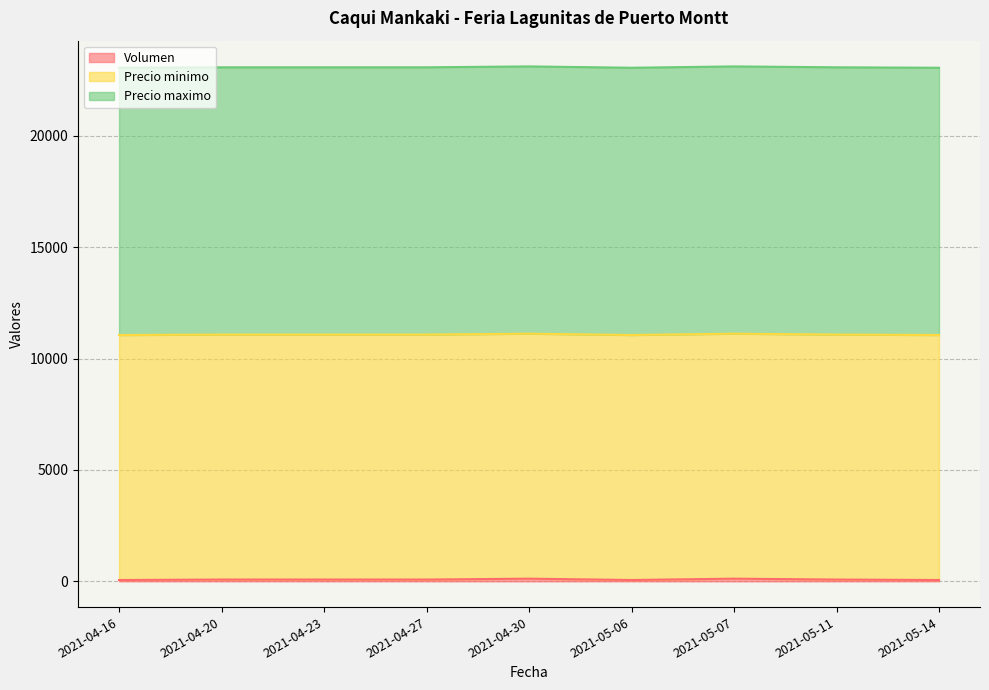

What is the average value of the Precio minimo series?

11000